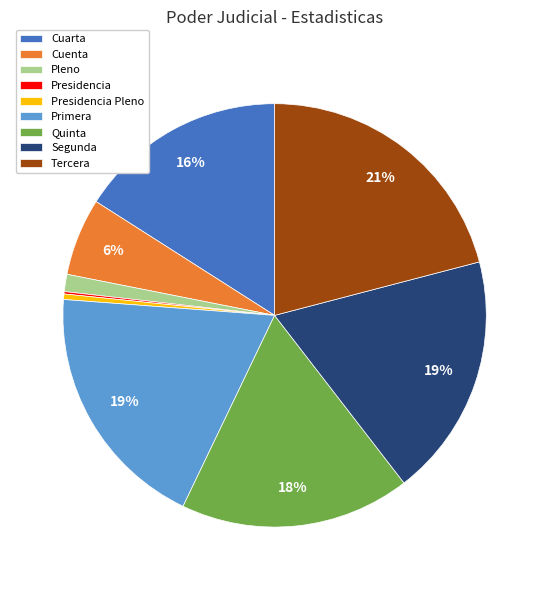

True or false: Primera accounts for 19% of the total.

True